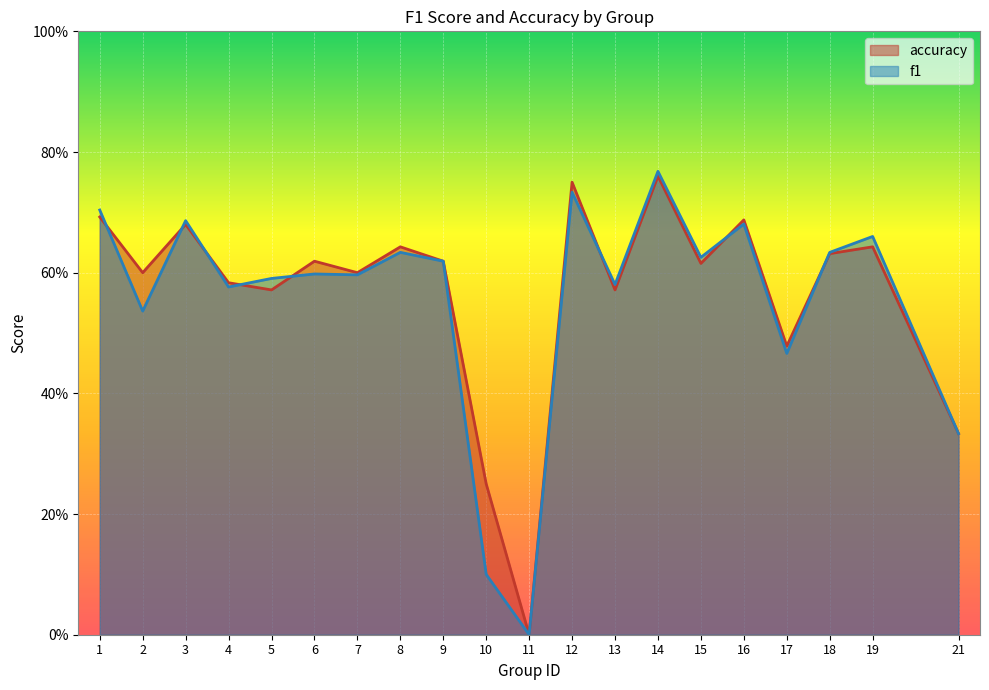

In f1, how many points are lower than both neighbors (excluding endpoints)?

7